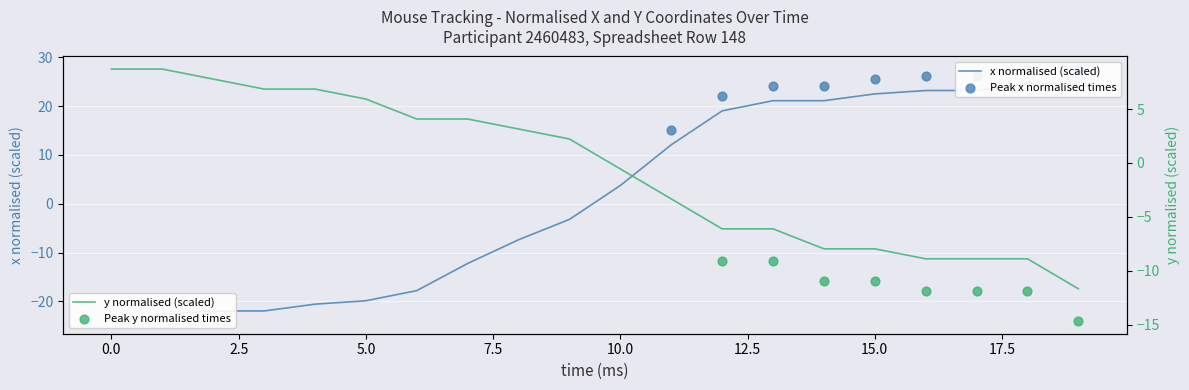

What is the lowest value of the y normalised (scaled) series?

-11.7